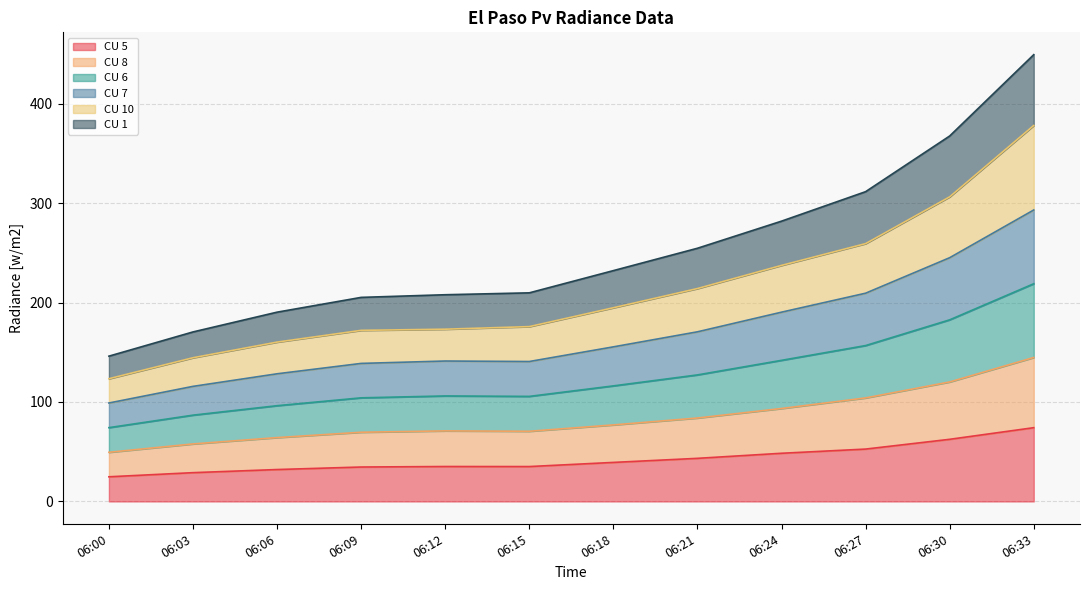

How many lines are shown in the chart?

6